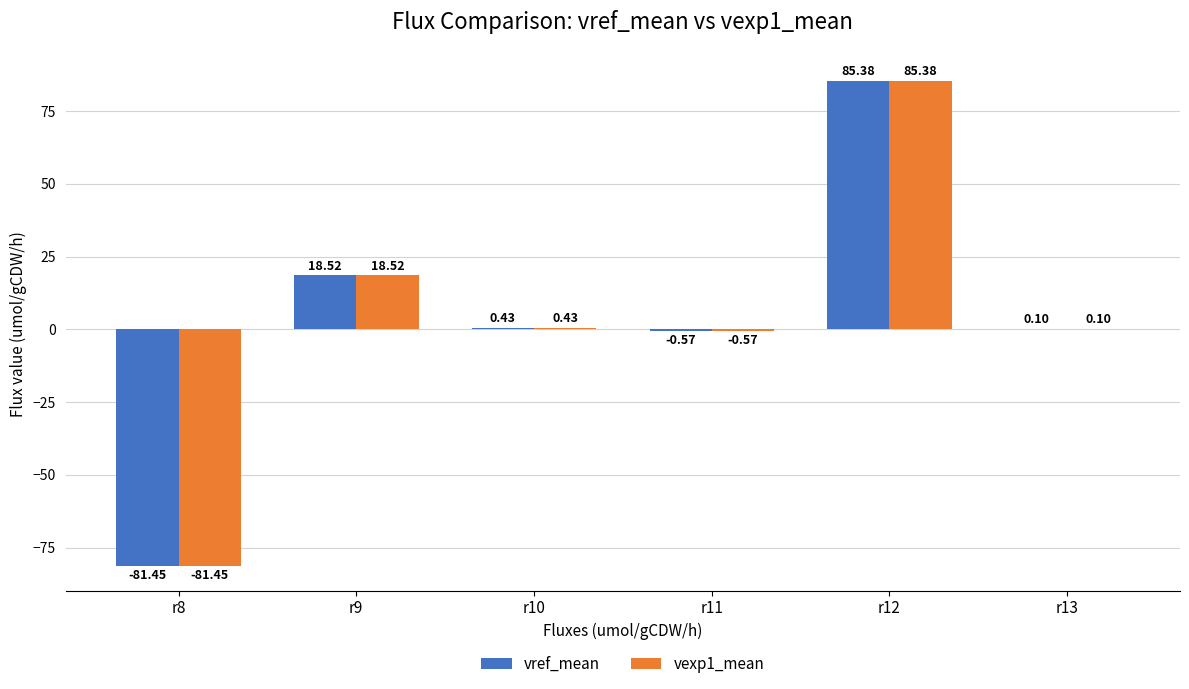

At which category is the sum across all series the highest?

r12